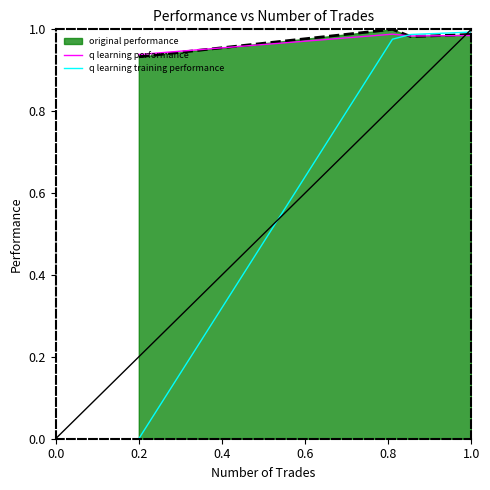

Which series has the widest spread of values?

q learning training performance